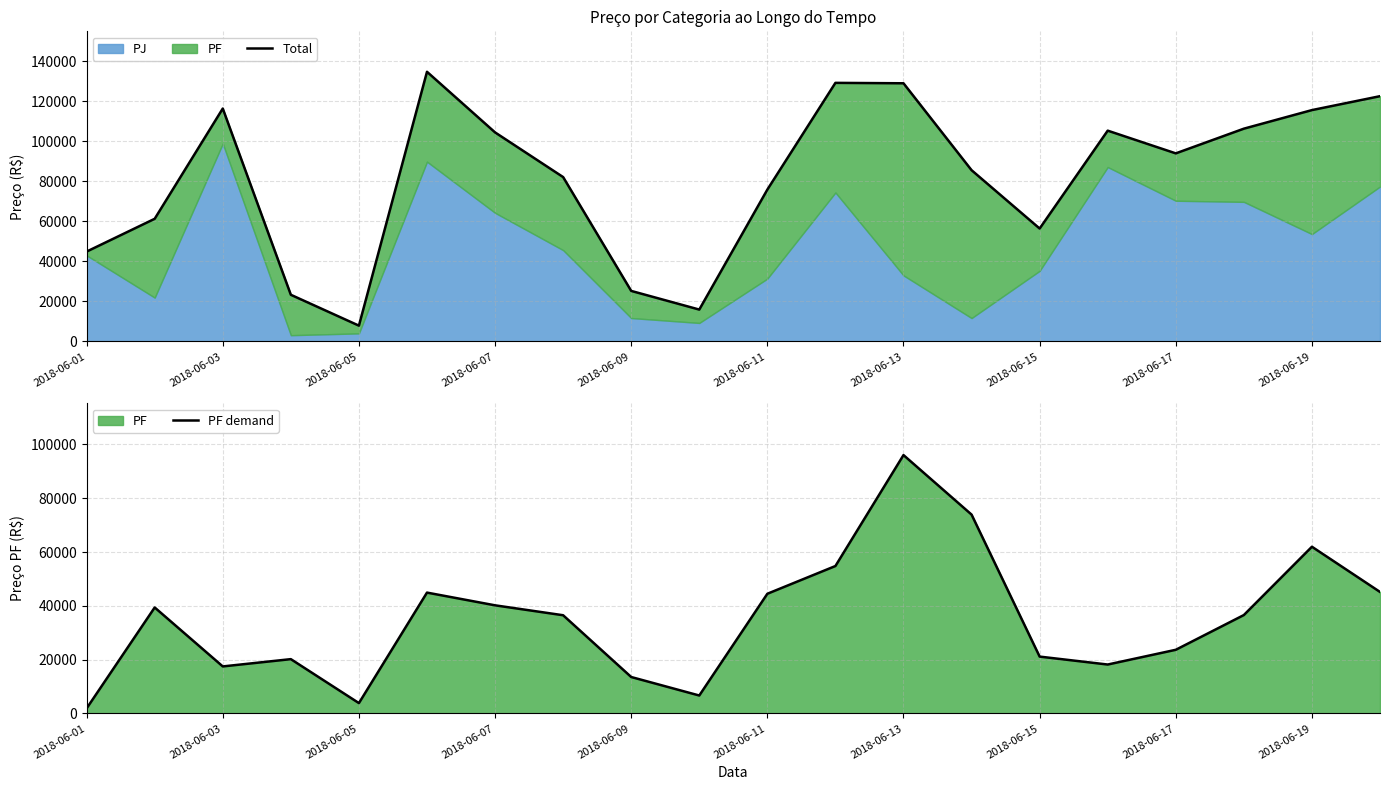

Count the number of categories in the chart.

20